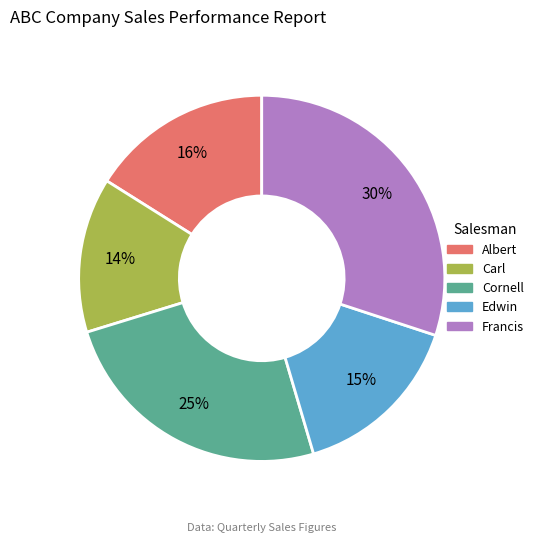

How many slices are in this pie chart?

5